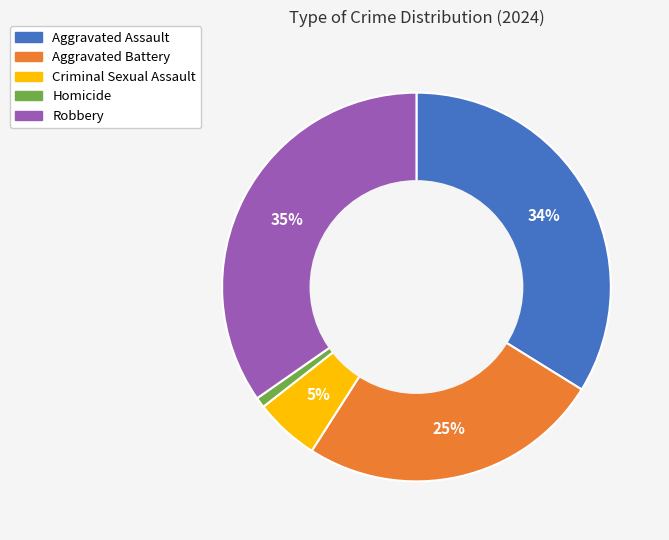

What percentage is the Robbery slice, to the nearest percent?

35%